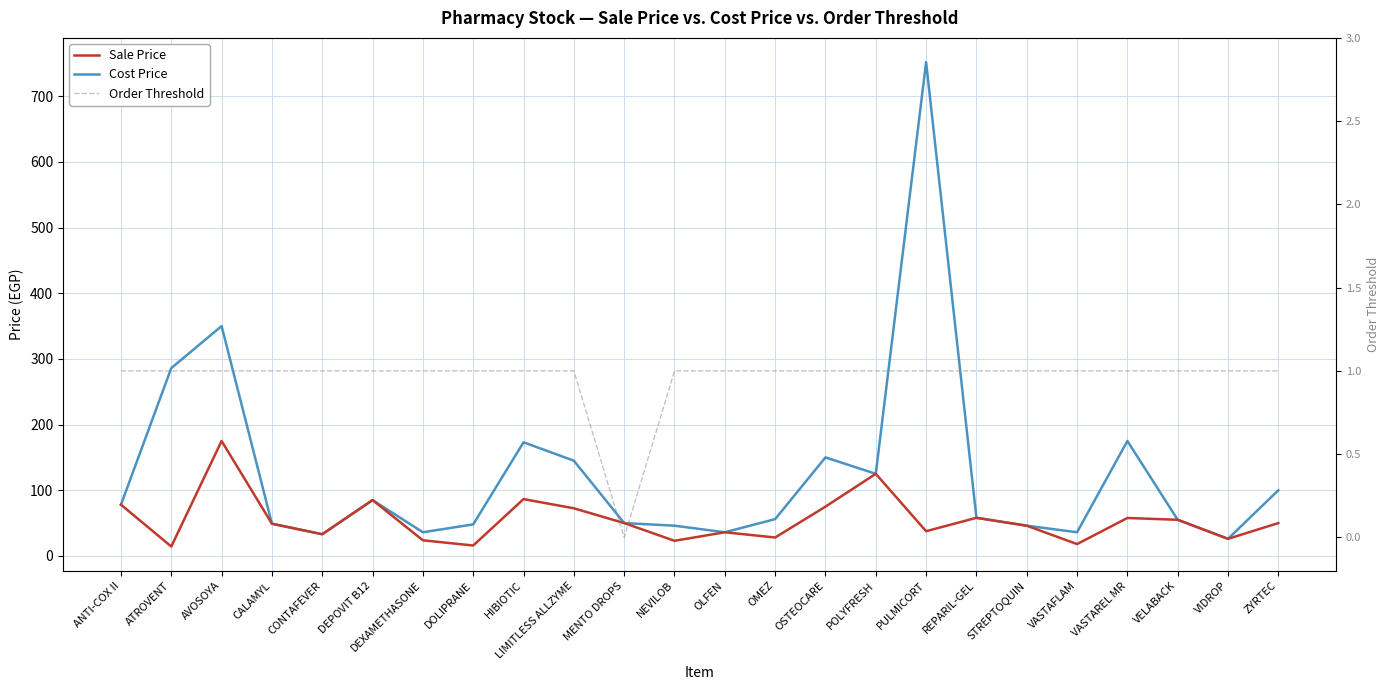

What is the sum of the Sale Price values at DOLIPRANE and VELABACK?

70.8